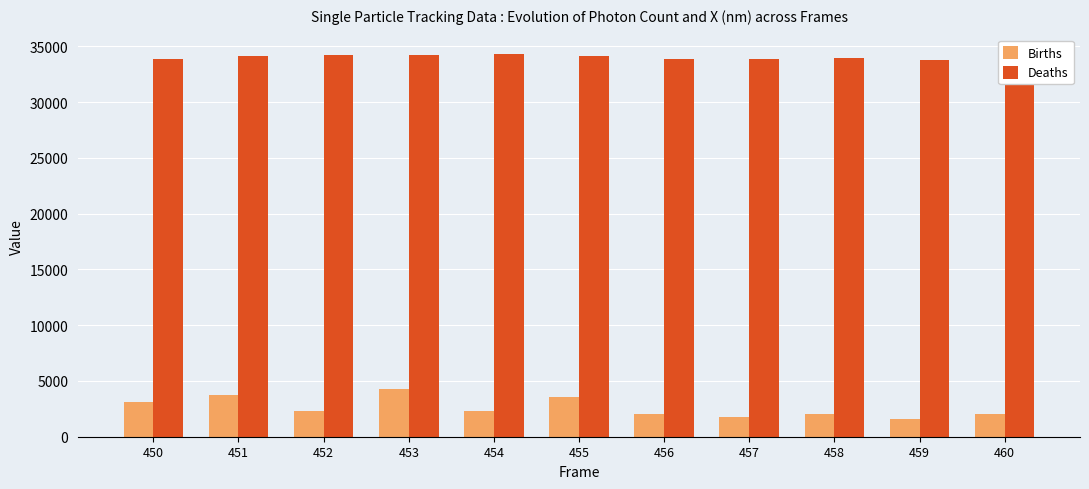

How many data points in Deaths are above 33916?

5